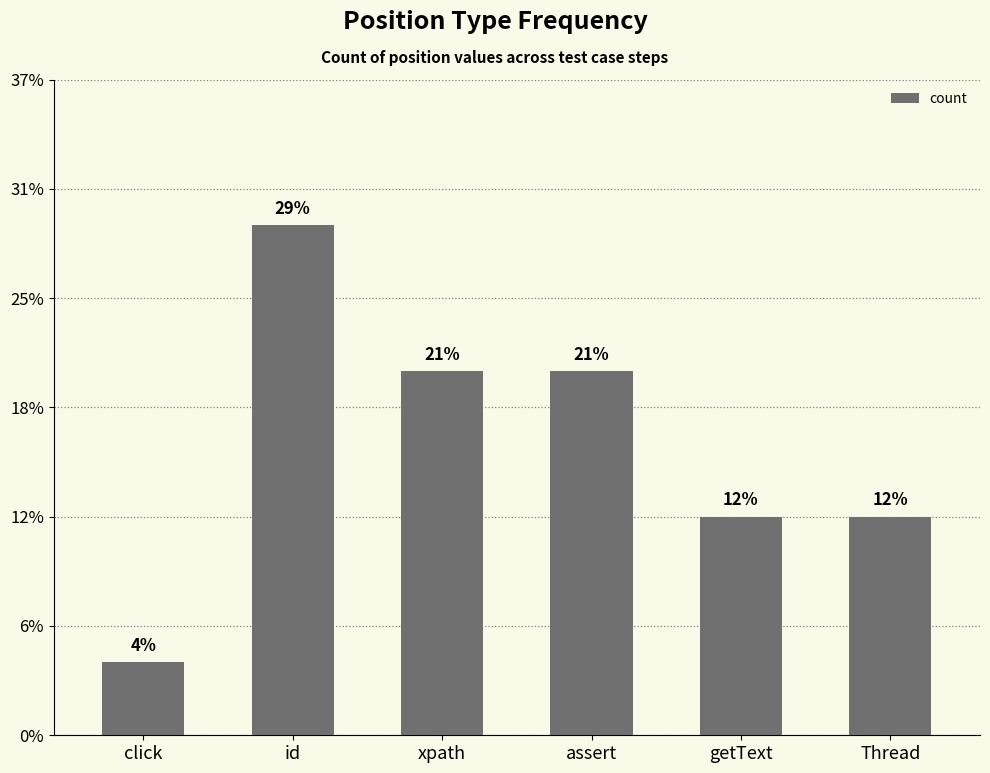

List the labels in order of value, largest first.

id, xpath, assert, getText, Thread, click